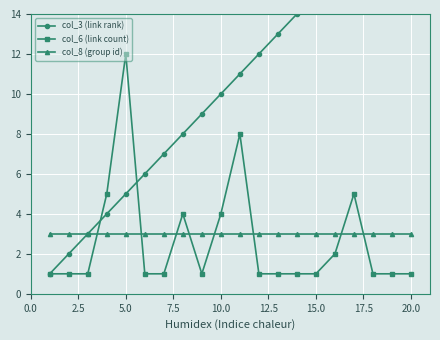

Is it true that col_8 (group id) equals 2 at 20.0?

False